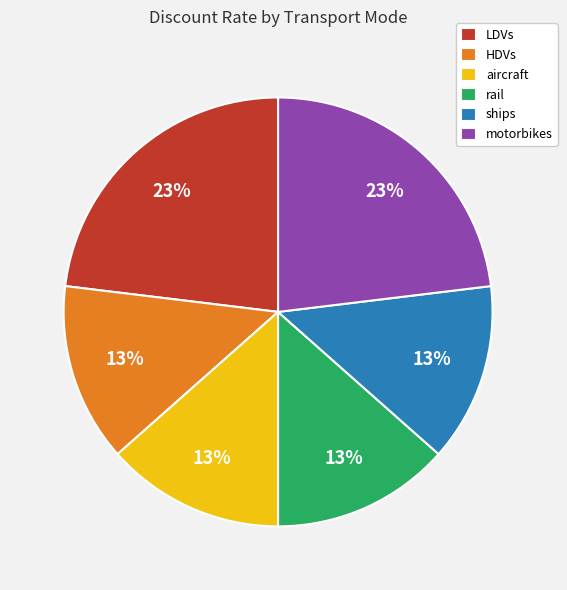

True or false: motorbikes accounts for 36% of the total.

False